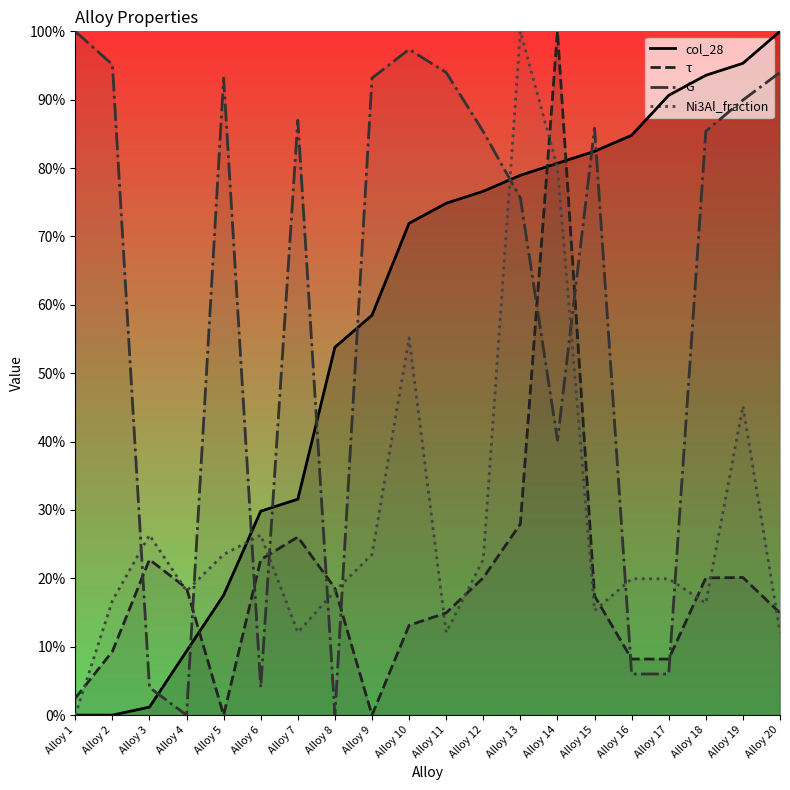

True or false: col_28 has a value of 0.0 at Alloy 1.

True